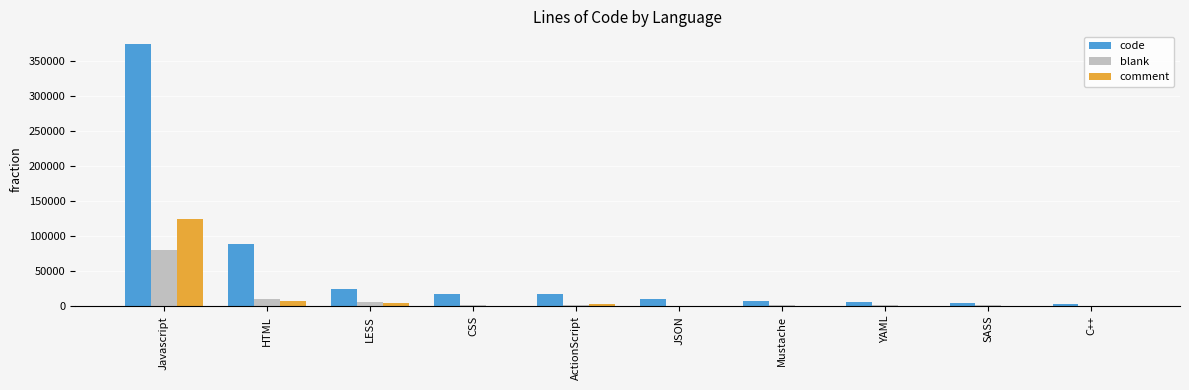

What is the total value across all series at SASS?

5029